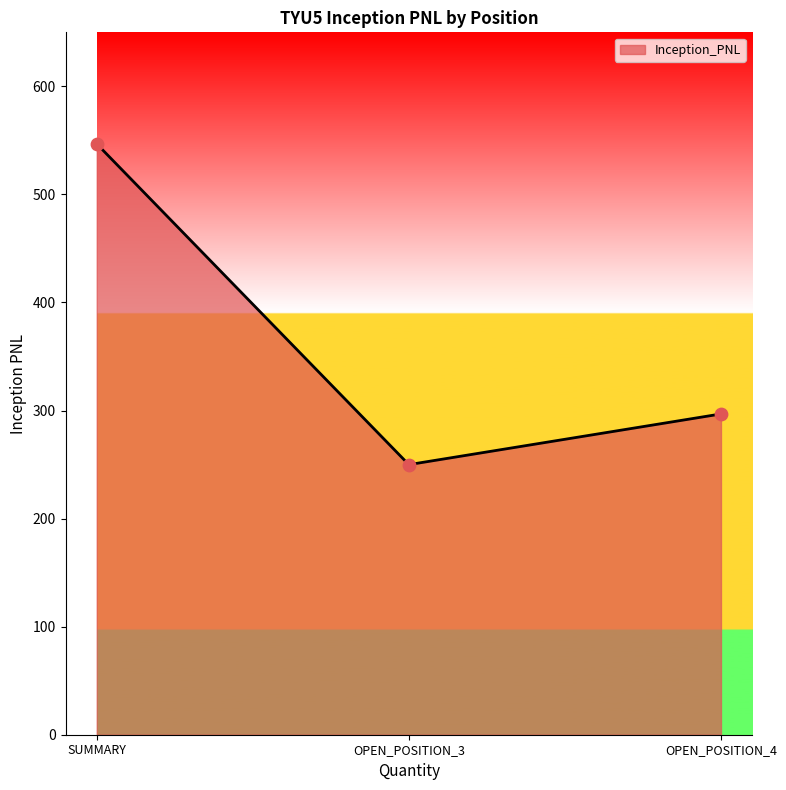

Which has a higher value, SUMMARY or OPEN_POSITION_3?

SUMMARY